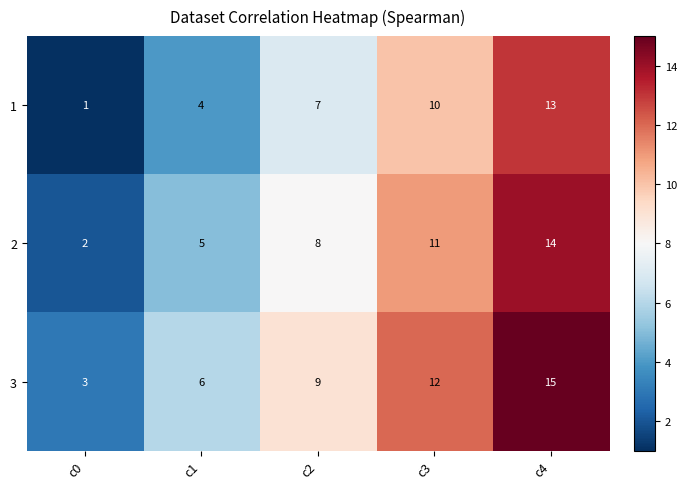

True or false: 2 has a value of 3 at c0.

False